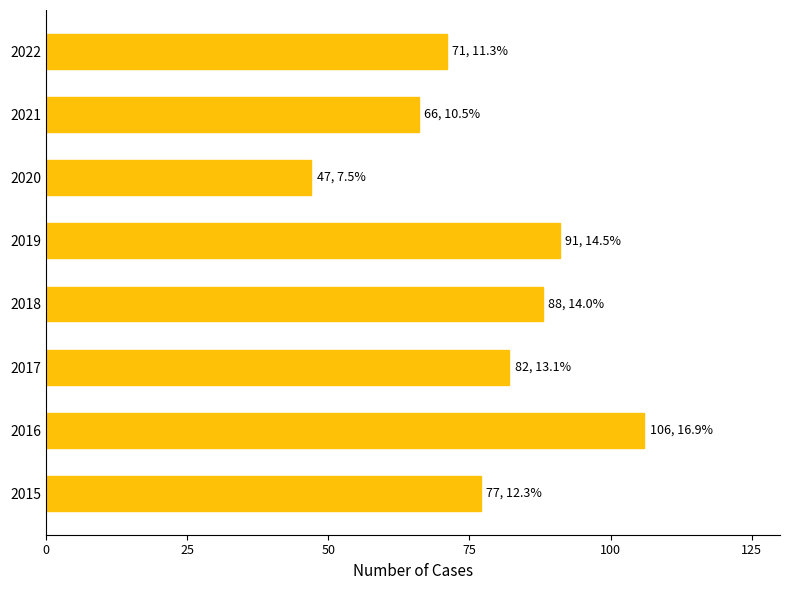

List the labels in order of value, largest first.

2016, 2019, 2018, 2017, 2015, 2022, 2021, 2020